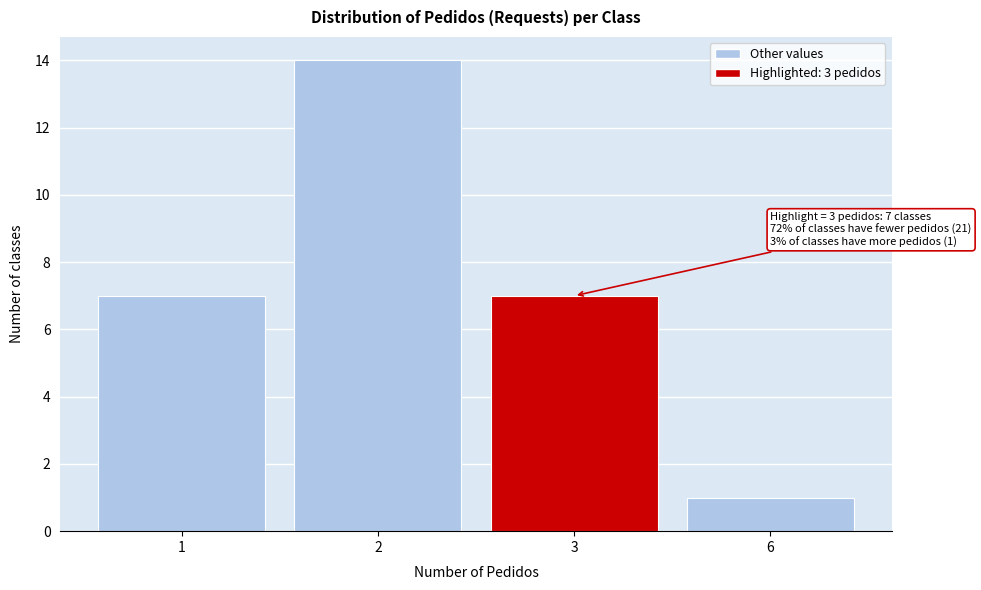

Reading left to right, list all the values displayed in this chart.

7	14	7	1